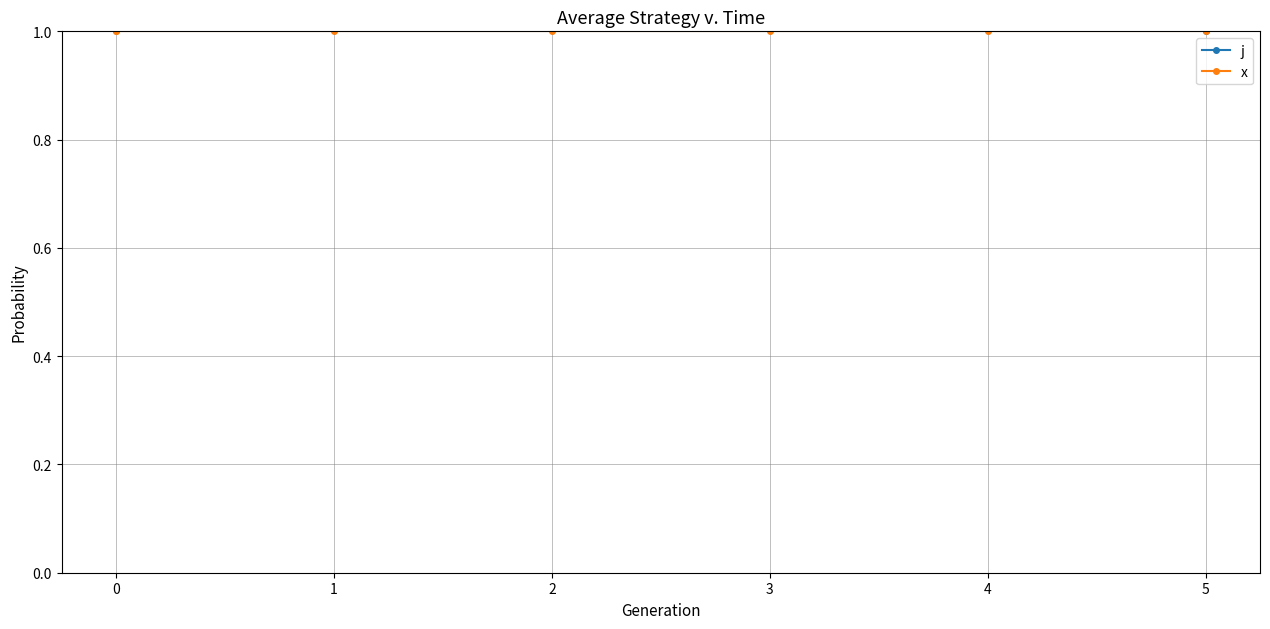

Is the value of j at 5 greater than the value of x at 3?

No